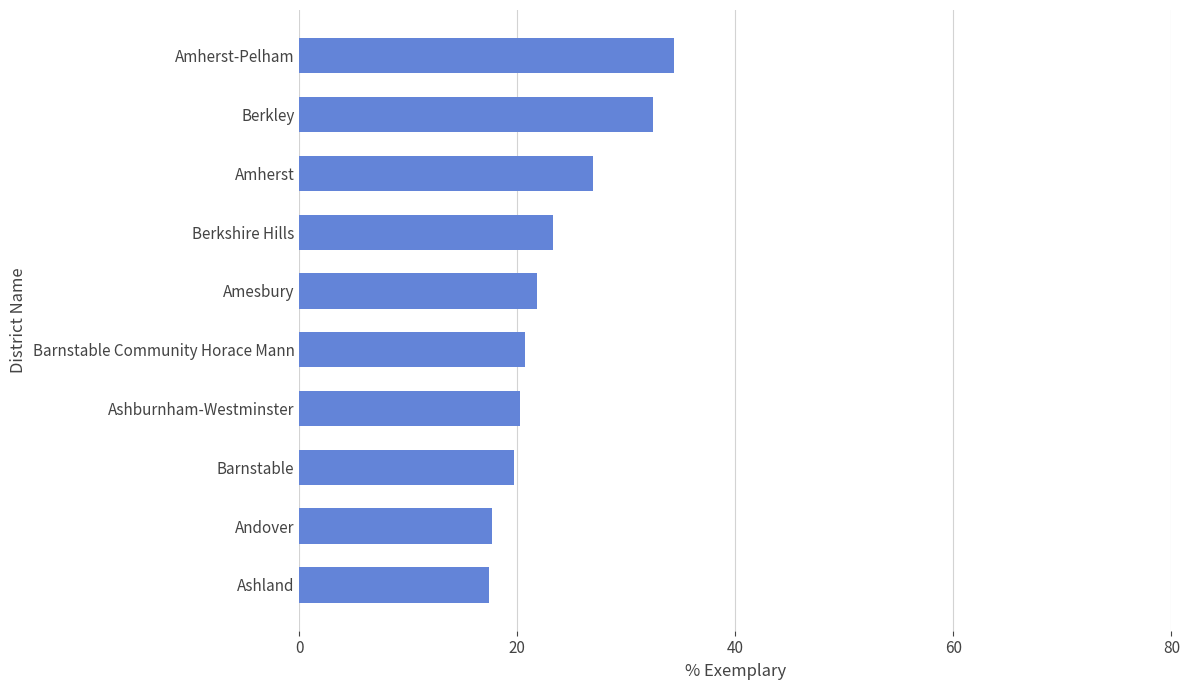

Does the chart contain stacked bars?

No